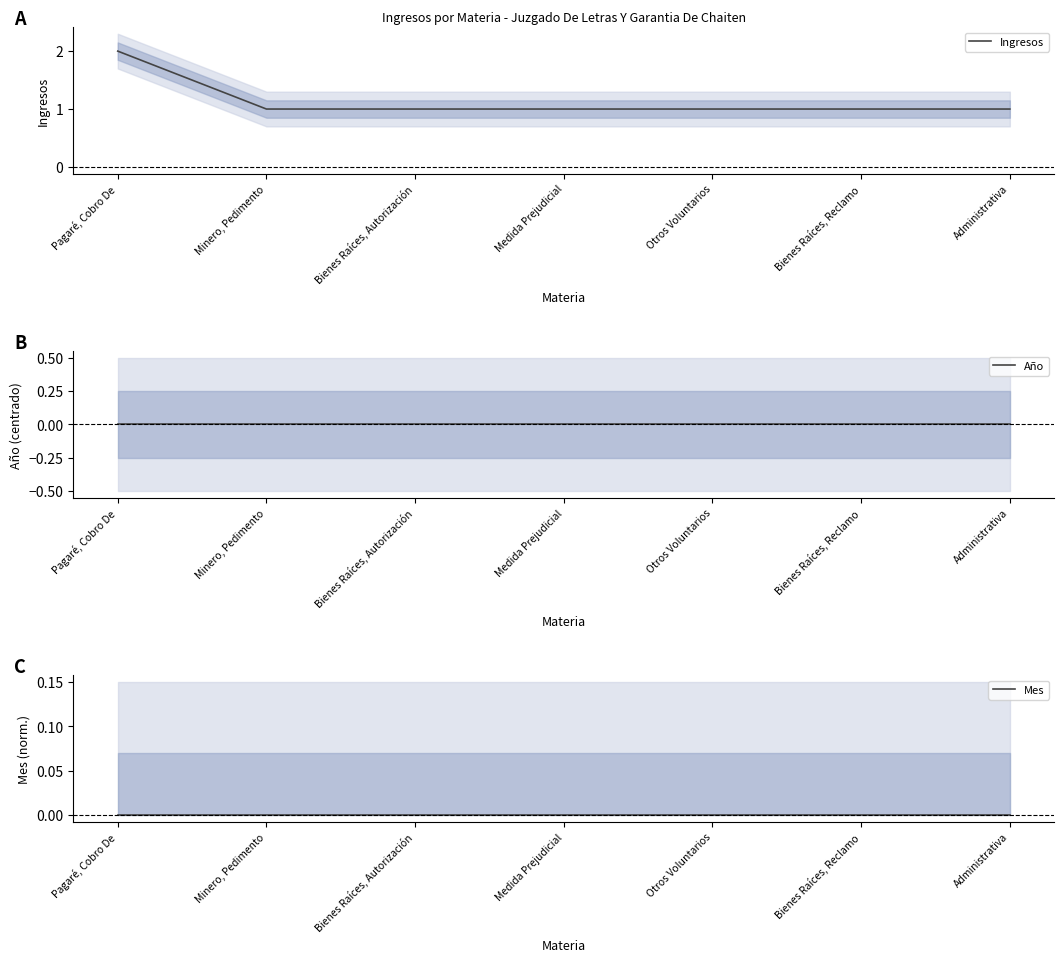

True or false: Año has more than 2 interior local peaks.

False